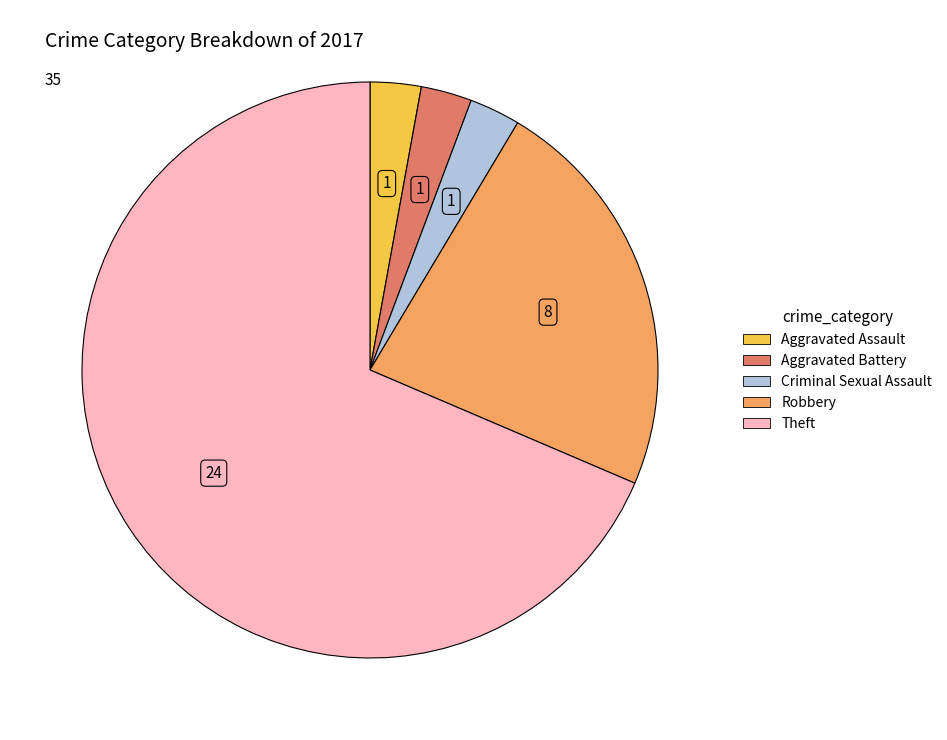

Does any single category account for the majority?

Yes